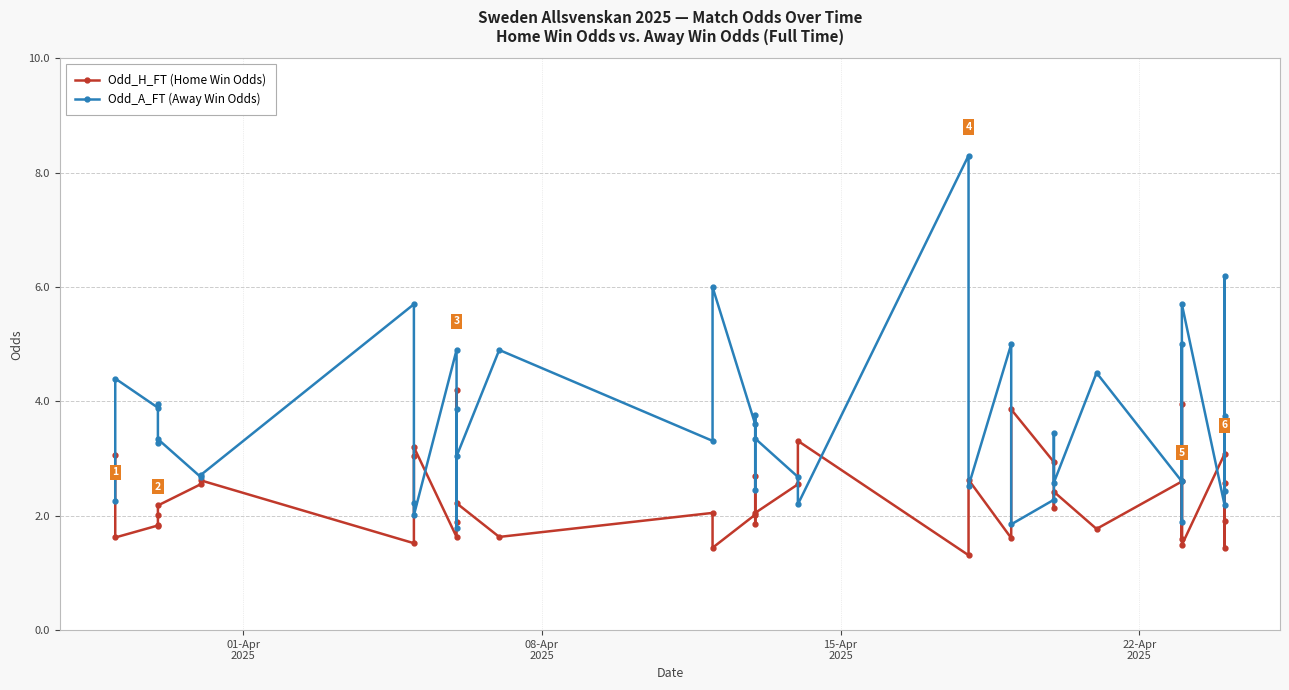

Does the chart have visible grid lines?

Yes